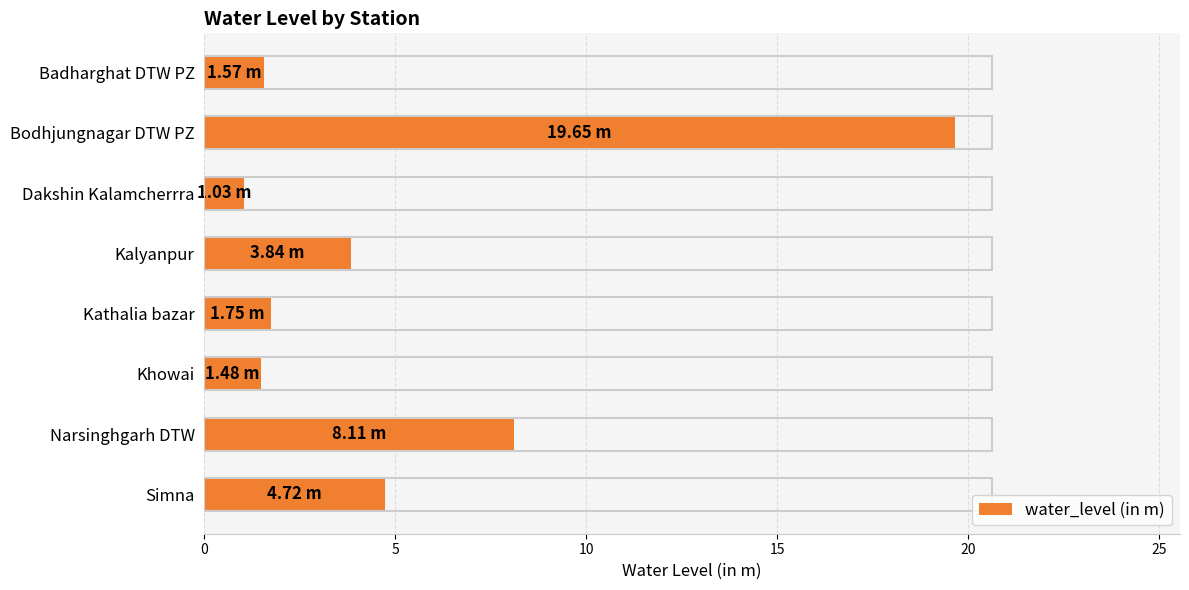

At which label is the value closest to 10?

Narsinghgarh DTW